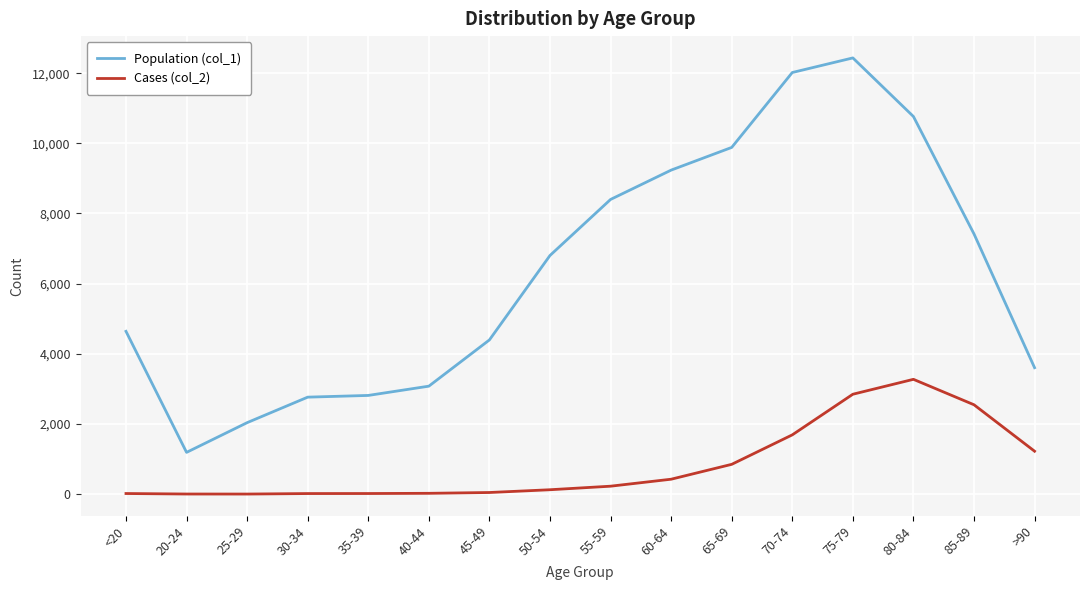

Rank the series at 75-79 from lowest to highest value.

Cases (col_2), Population (col_1)